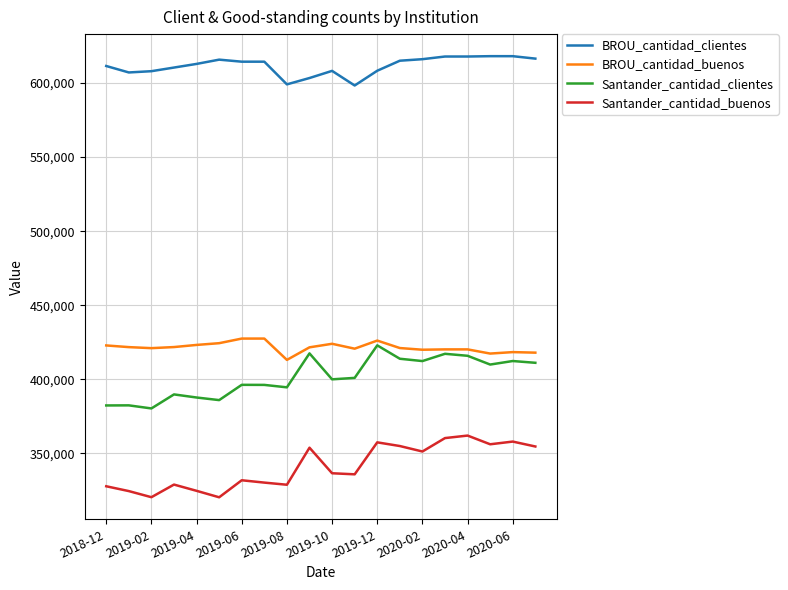

Which series has the largest total across all categories?

BROU_cantidad_clientes